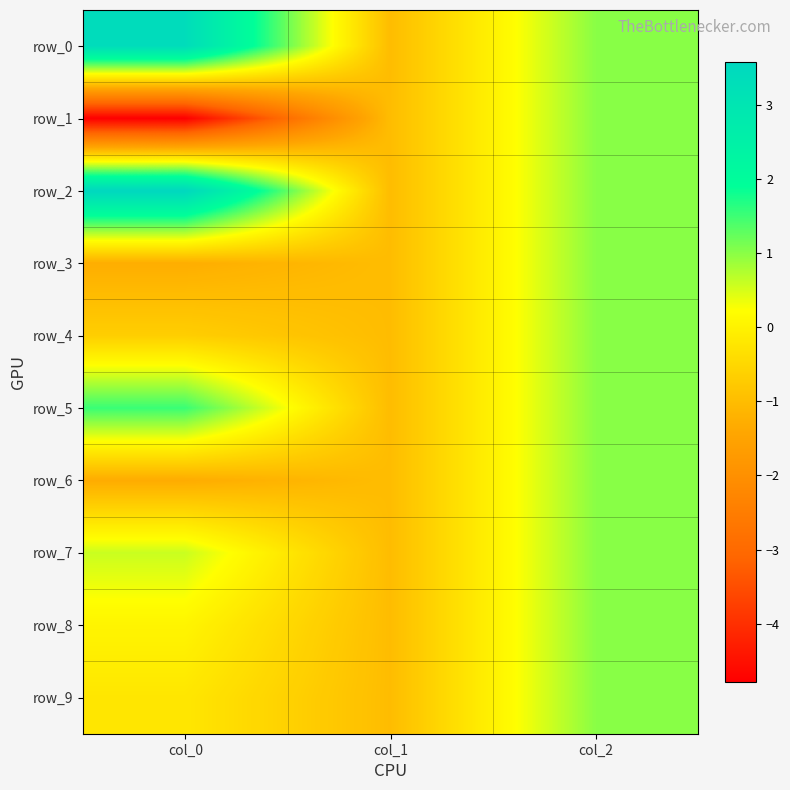

True or false: row_4 has a value of -1.0 at col_1.

True